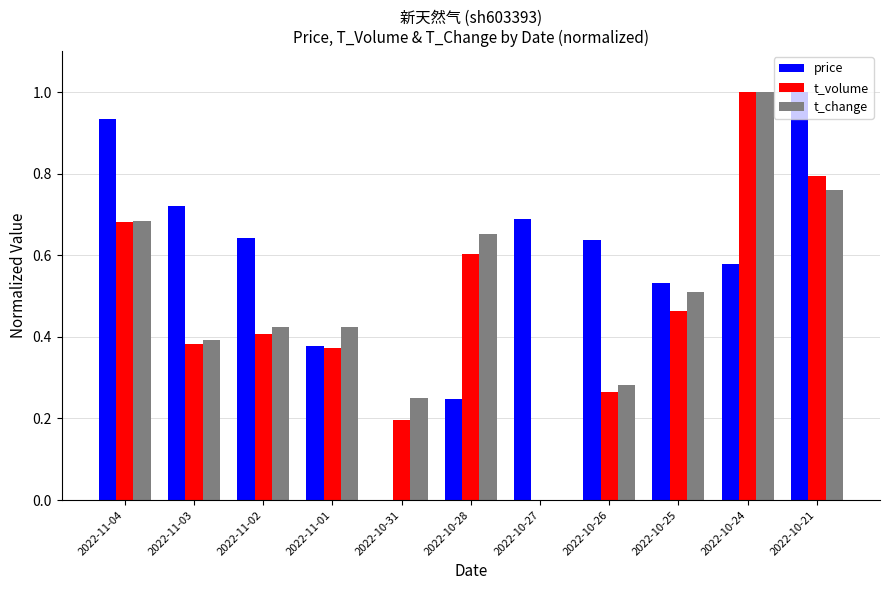

Is it true that t_change equals 0.1 at 2022-10-26?

False